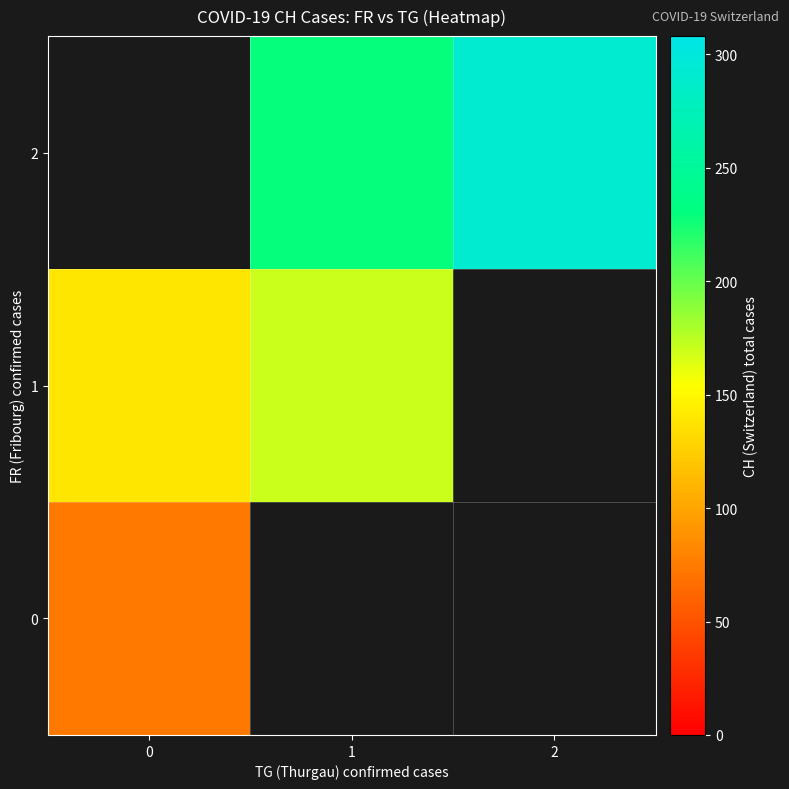

Between 0 and 1, which is larger?

1